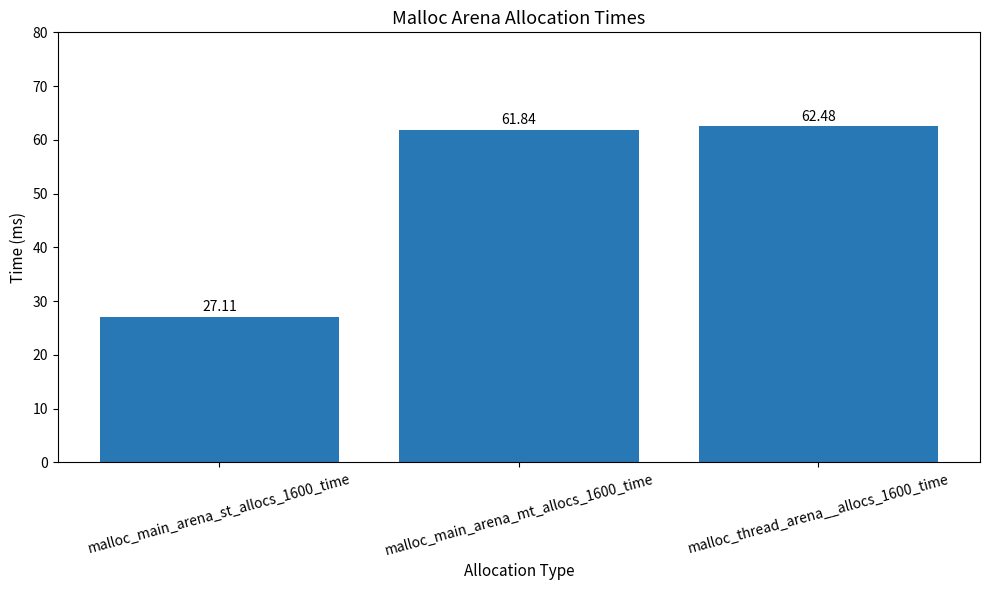

Which has a higher value, malloc_main_arena_st_allocs_1600_time or malloc_main_arena_mt_allocs_1600_time?

malloc_main_arena_mt_allocs_1600_time